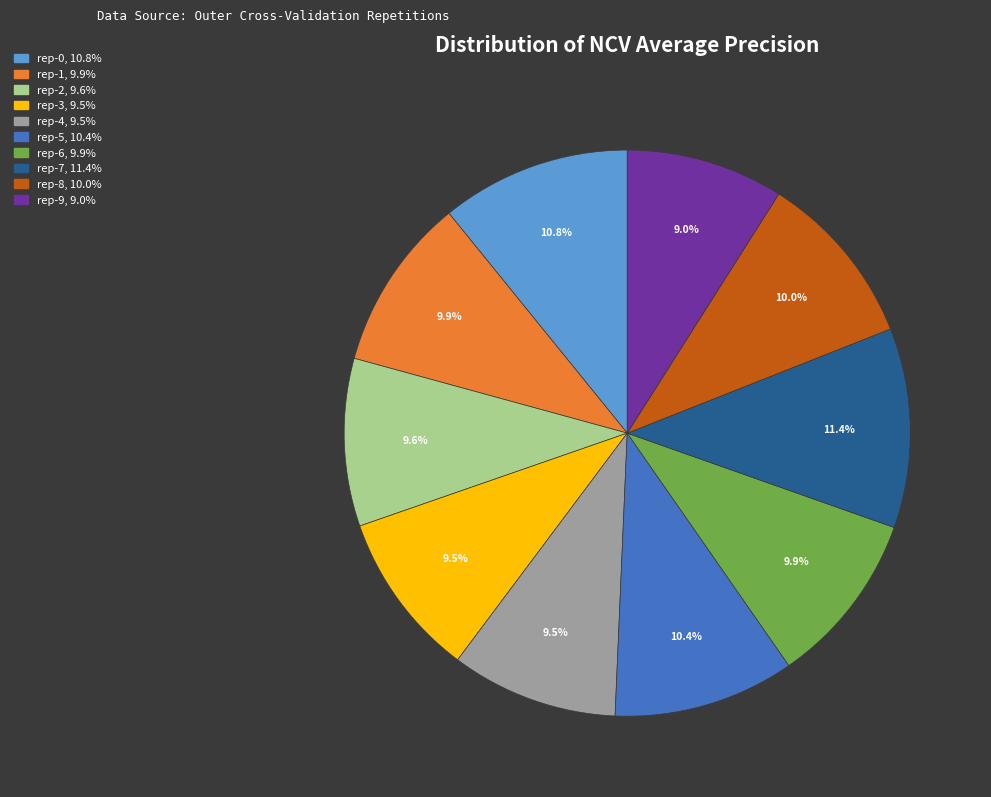

To the nearest percent, what is the average slice percentage?

10%